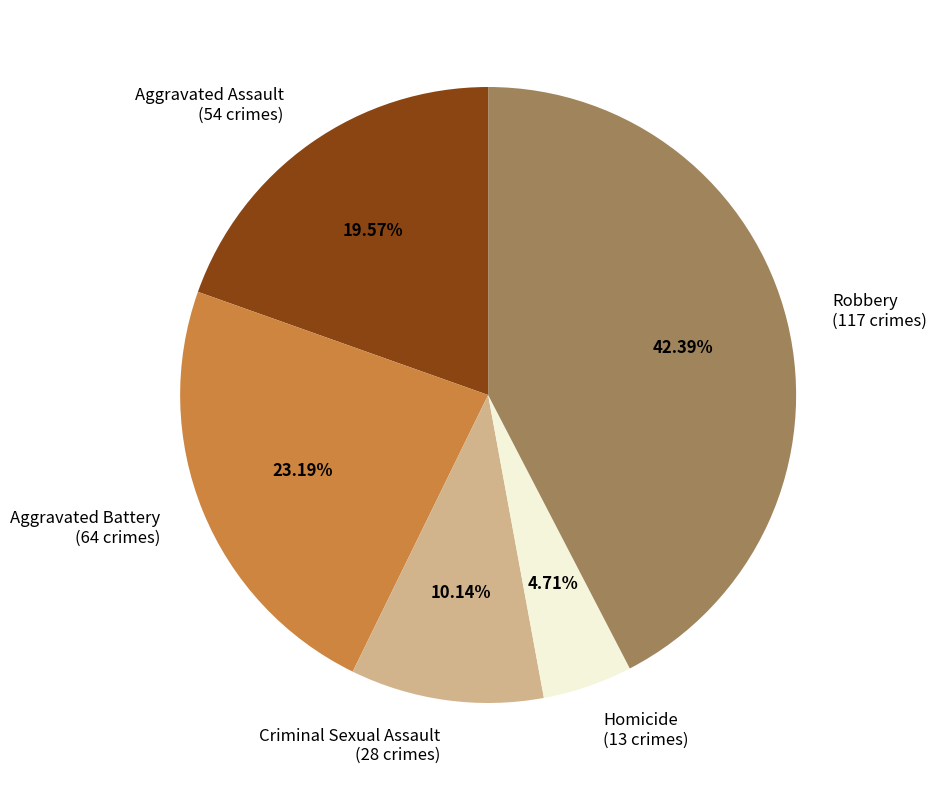

Is it true that Aggravated Assault is 20% of the pie?

True